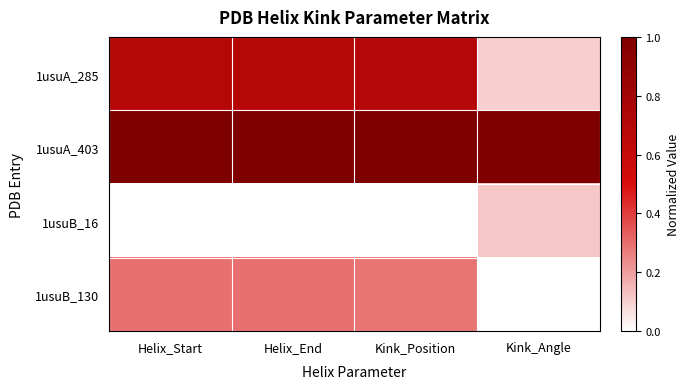

Between Helix_End and Kink_Angle, which is larger?

Helix_End